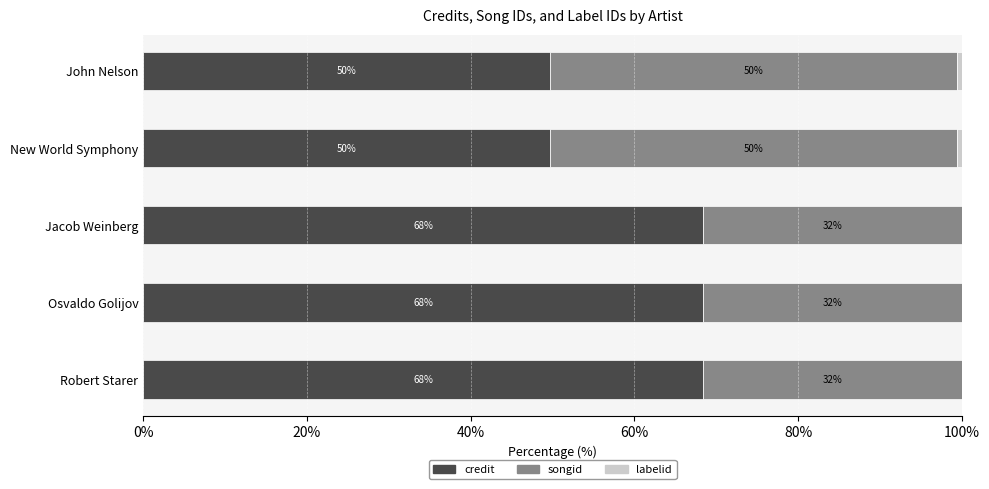

How many bars are there in total?

15